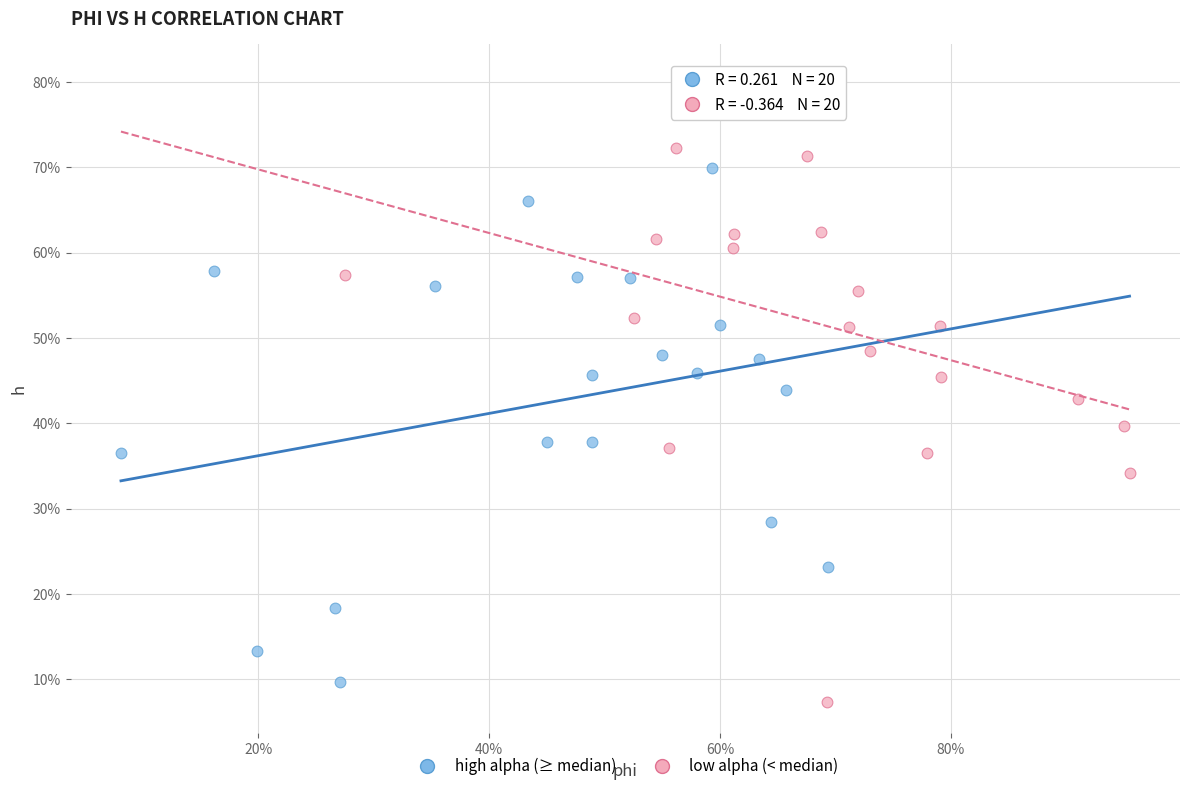

Which series reaches the minimum Y coordinate?

low alpha (< median)